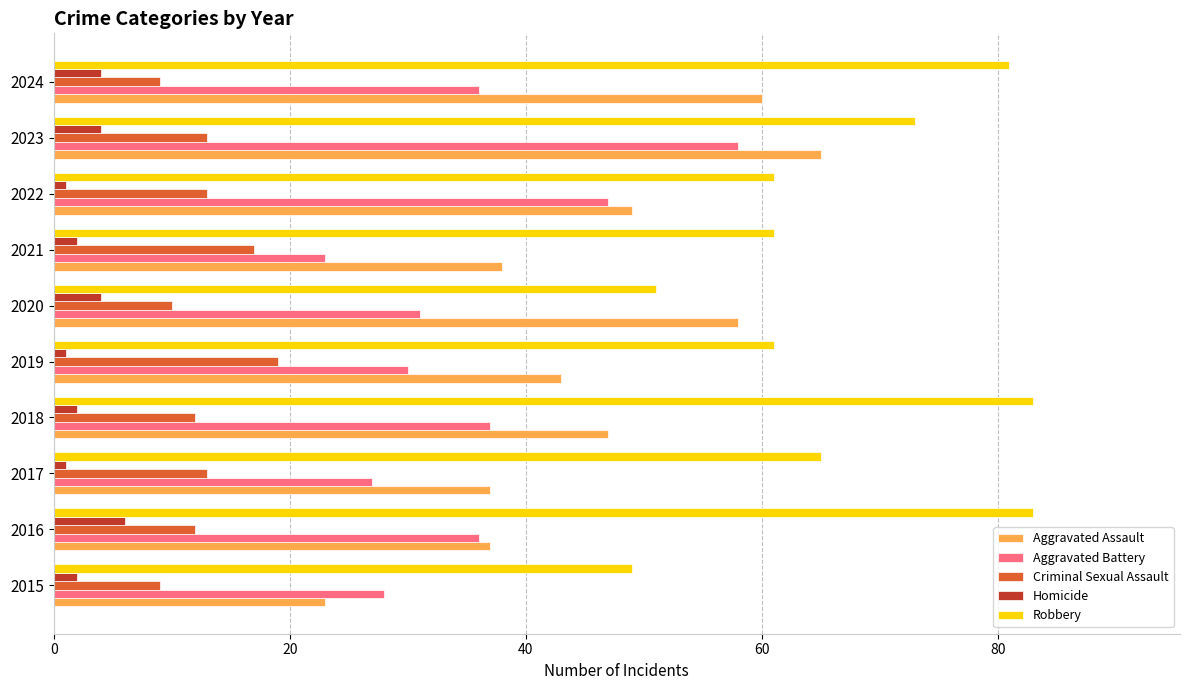

Where is Robbery nearest to the value 66?

2017